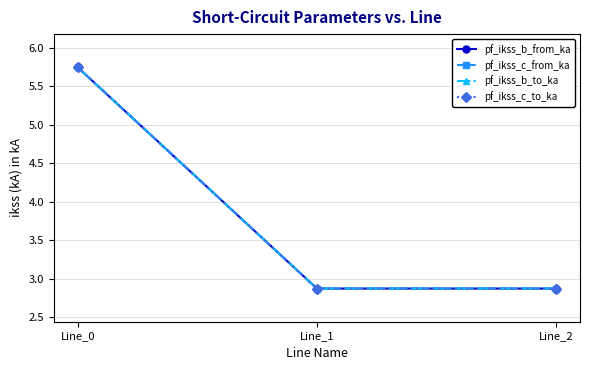

What is the difference between the maximum and minimum values in the pf_ikss_c_from_ka series?

2.9